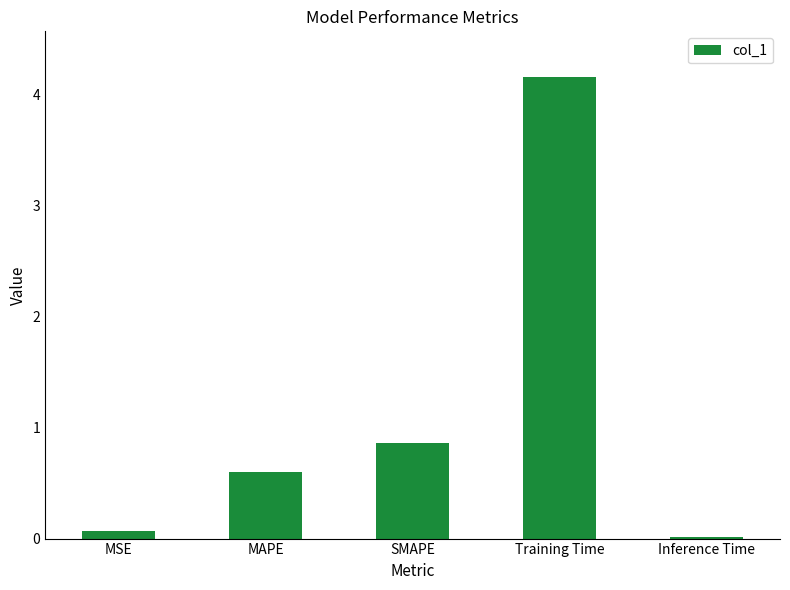

List the labels in order of value, smallest first.

Inference Time, MSE, MAPE, SMAPE, Training Time